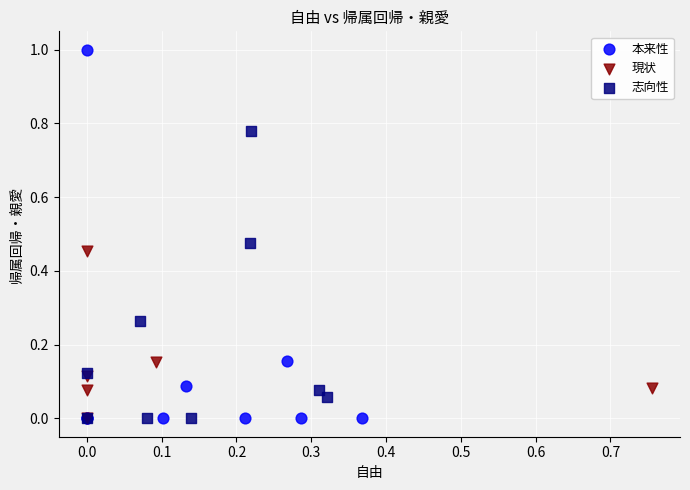

Which series reaches the maximum Y coordinate?

本来性